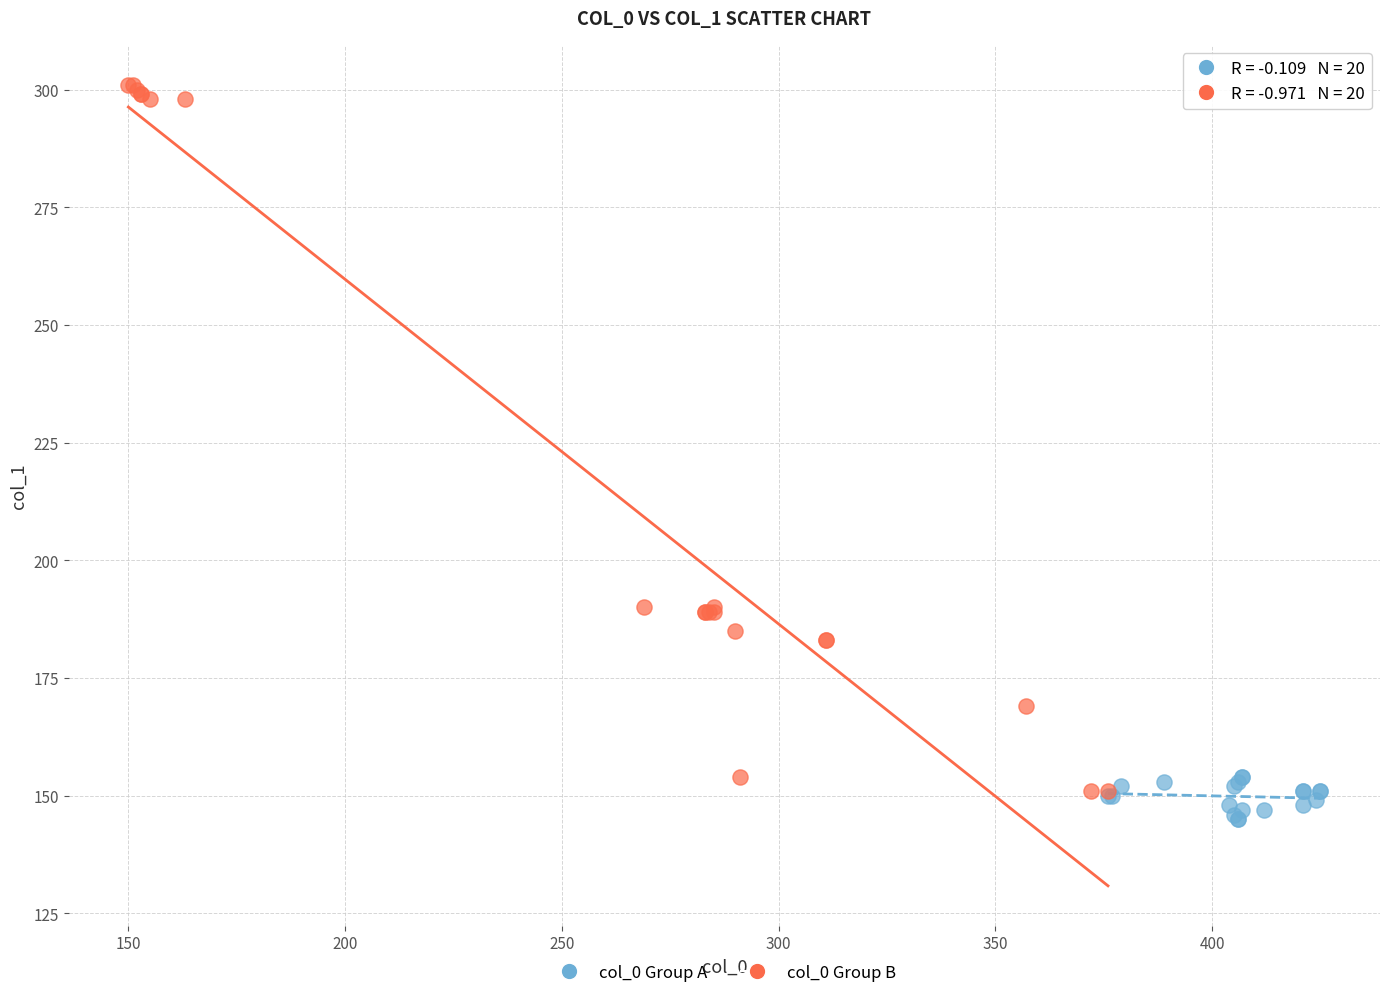

Which series has the widest spread of Y values?

col_0 Group B